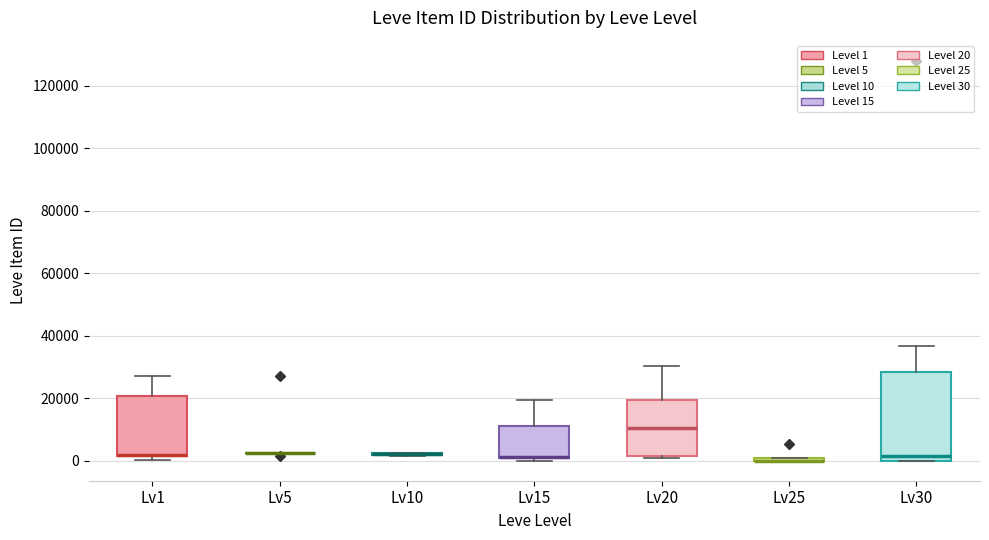

Reading left to right, read every box against the y-axis: the position of its median line, the range the box covers, and the ends of its whiskers. The values are not printed on the chart, so give them approximately, as read against the axis.

Lv1: median 2000 (drawn on the box's lower edge), box 2000 to 20000, whiskers 0 to 28000
Lv5: box collapsed to a line at 2000, whiskers 2000 to 2000
Lv10: box collapsed to a line at 2000, whiskers 2000 to 2000
Lv15: median 2000 (drawn on the box's lower edge), box 0 to 12000, whiskers 0 (just below the box's lower edge) to 20000
Lv20: median 10000, box 2000 to 20000, whiskers 0 to 30000
Lv25: box collapsed to a line at 0, whiskers 0 to 0
Lv30: median 2000, box 0 to 28000, whiskers 0 to 36000